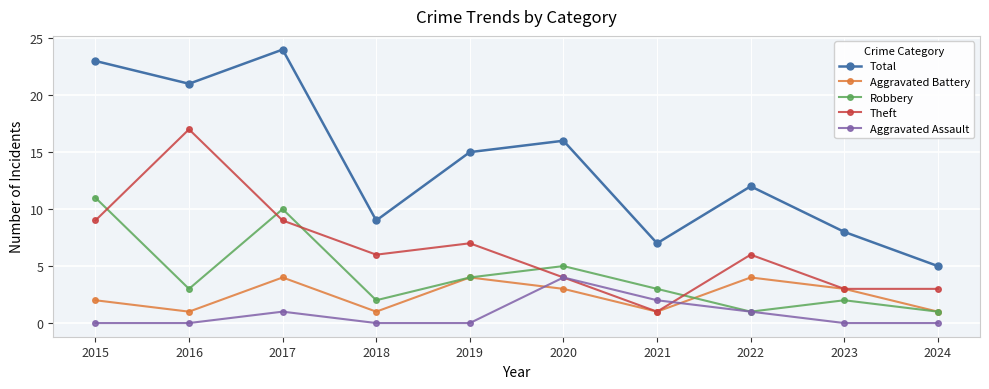

How many categories are shown in the chart?

10